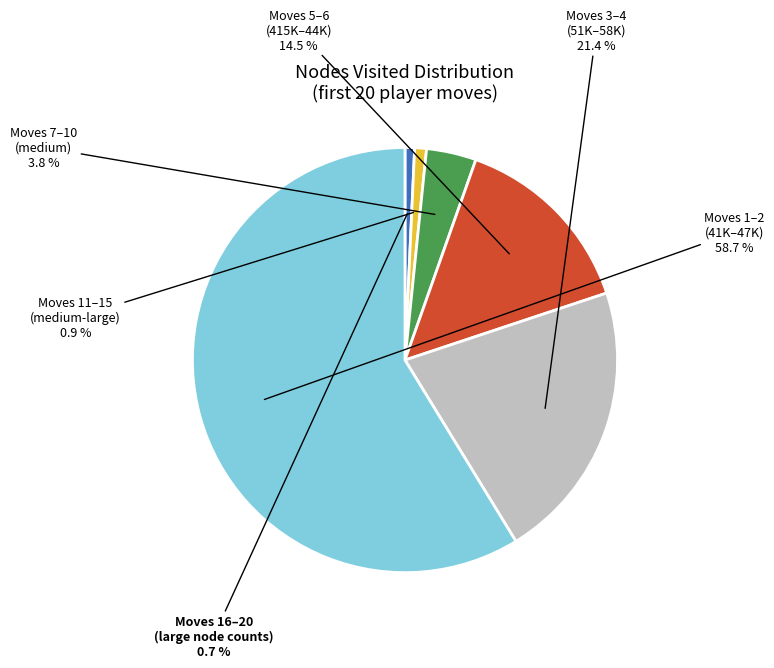

How many slices are in this pie chart?

6